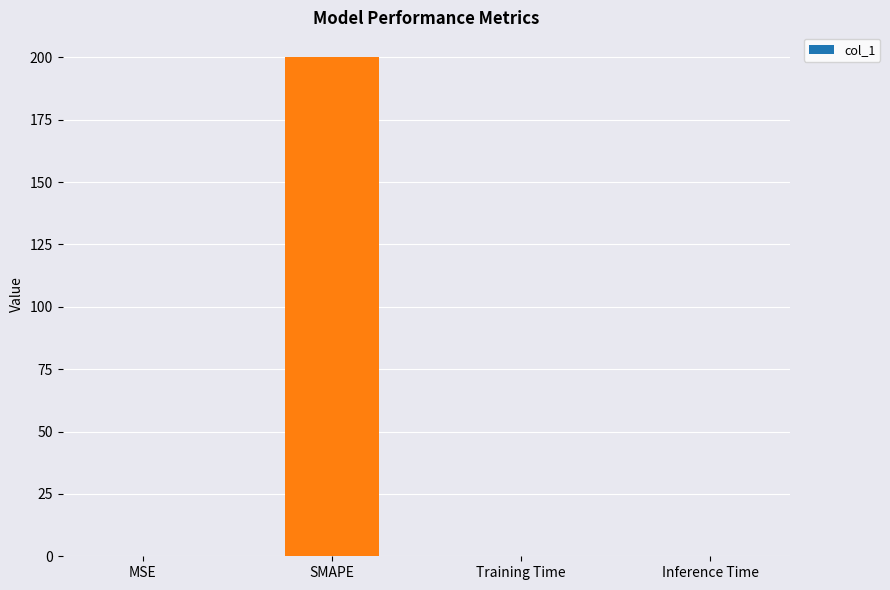

Between SMAPE and Inference Time, which is larger?

SMAPE